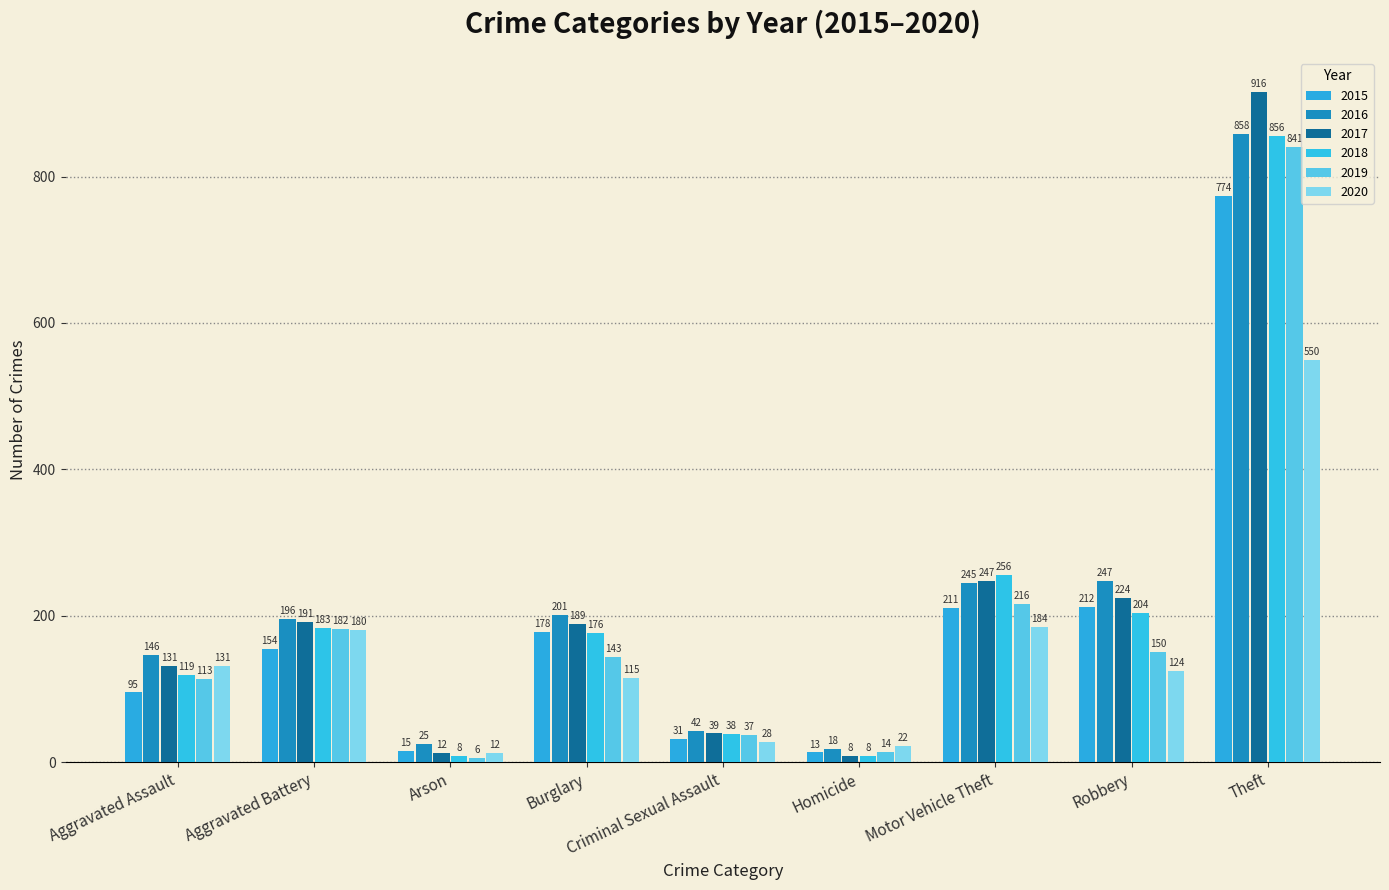

What is the difference between the highest and lowest values at Aggravated Assault?

51